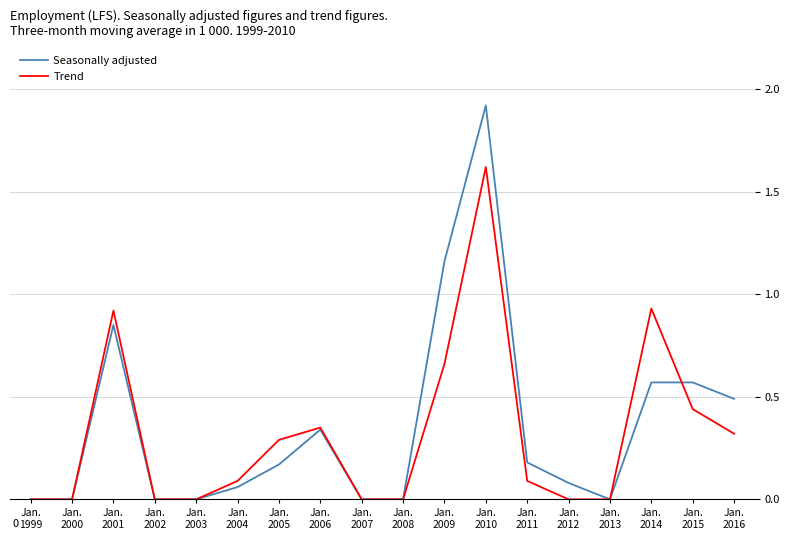

What is the highest value of the Trend series?

1.6